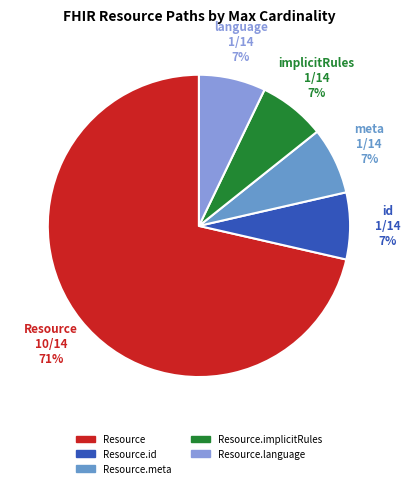

How many segments does this pie chart have?

5